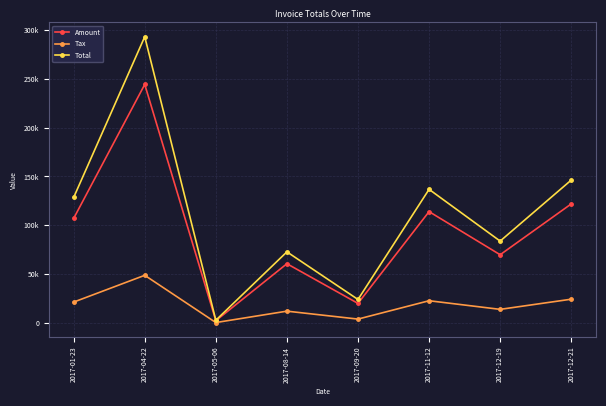

At which category is the sum across all series the highest?

2017-04-22